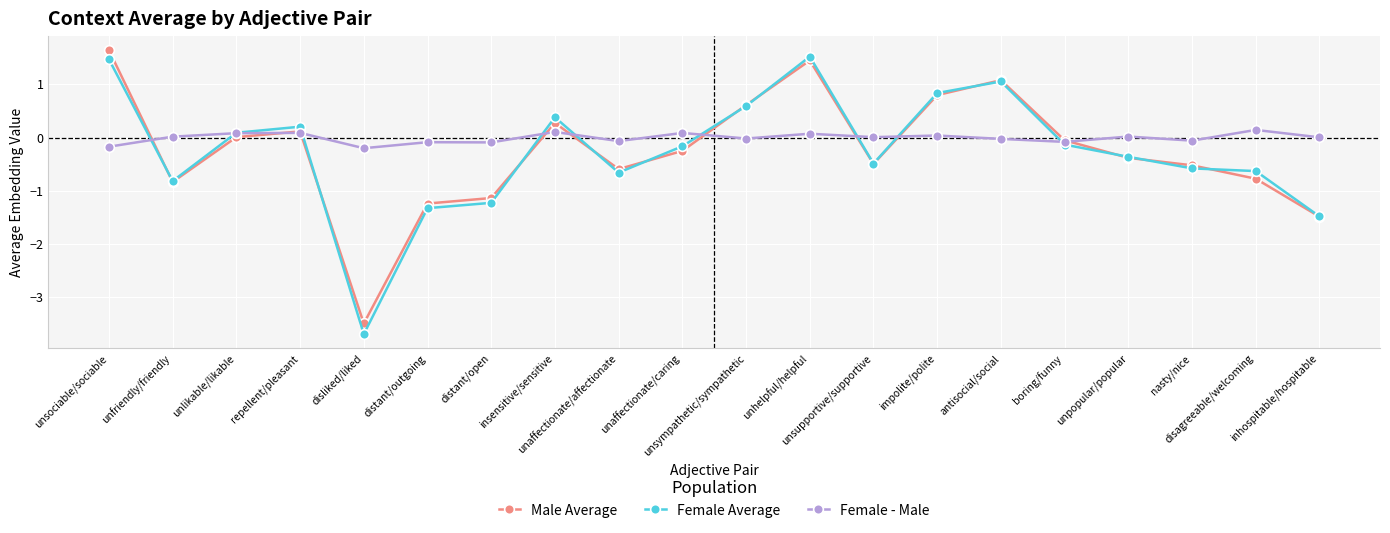

Which series has the largest total across all categories?

Female - Male